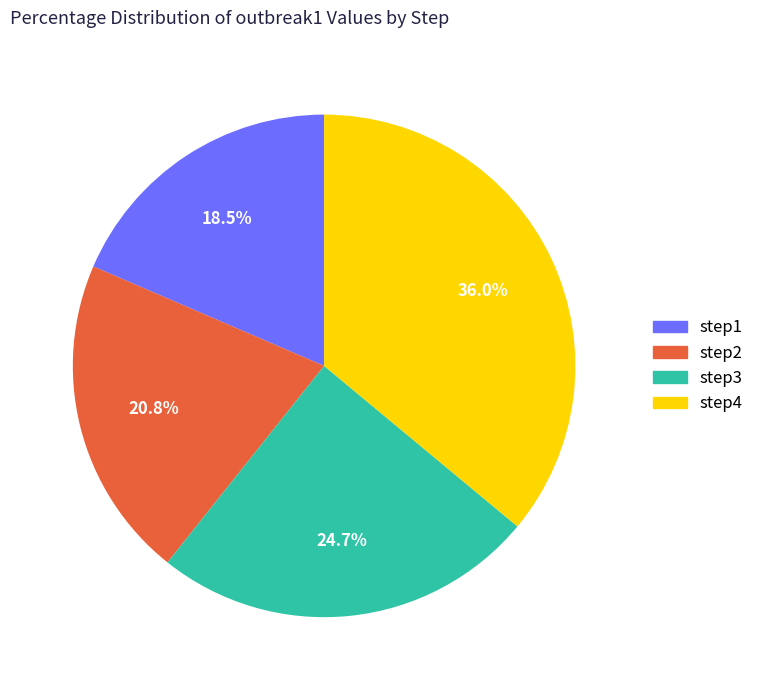

What portion of the pie excludes step2?

79.2%